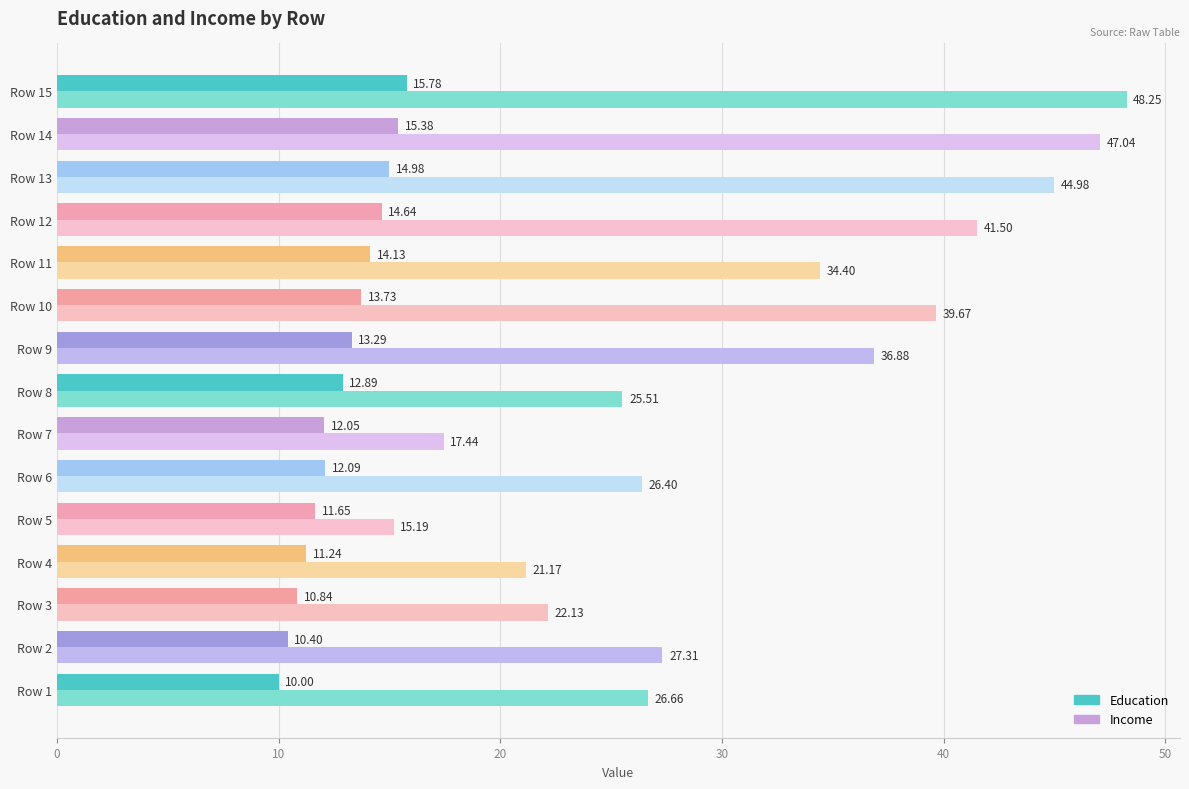

What is the sum of the Income values at Row 12 and Row 6?

67.9